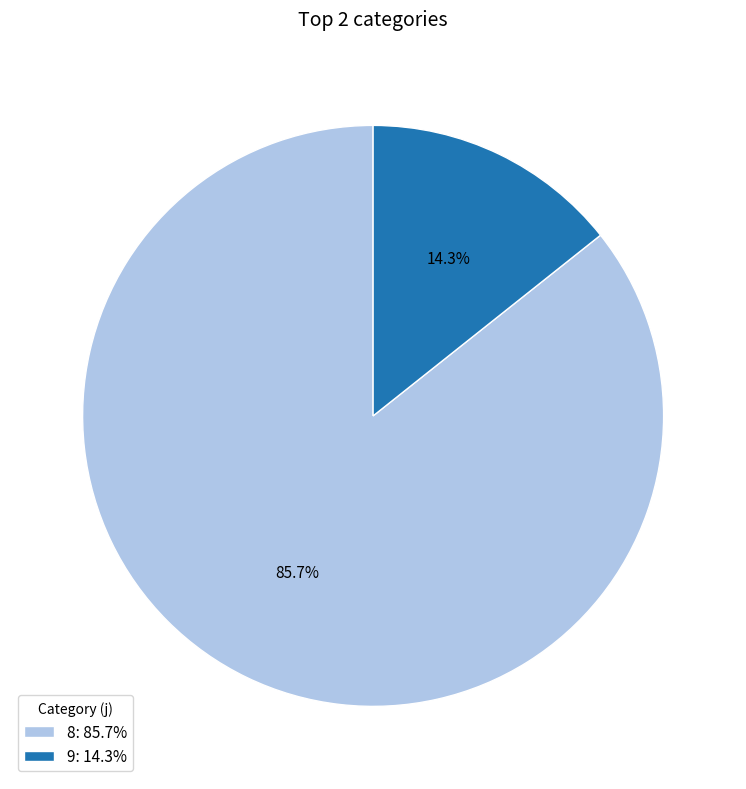

How many slices are in this pie chart?

2